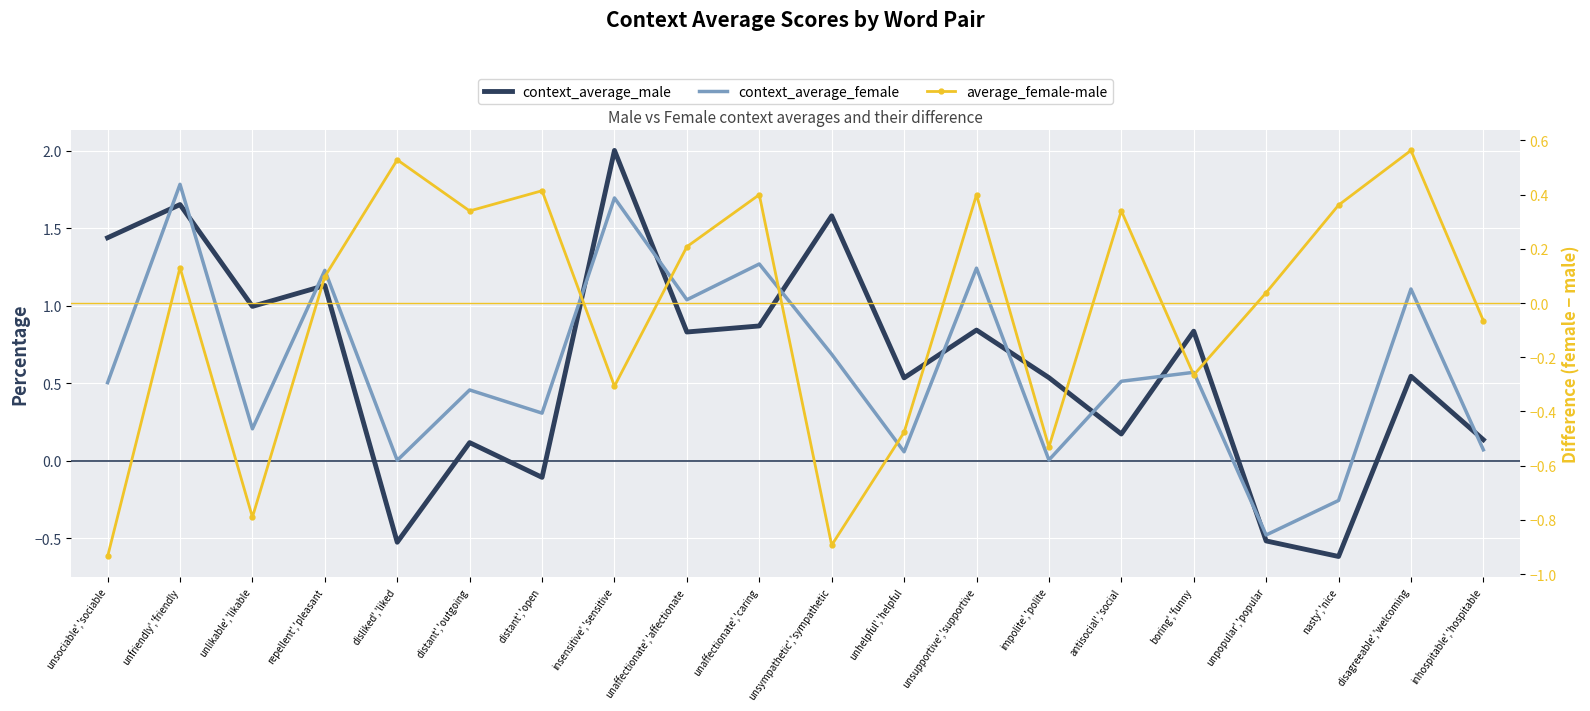

Is the value of context_average_female at inhospitable','hospitable greater than the value of average_female-male at inhospitable','hospitable?

Yes